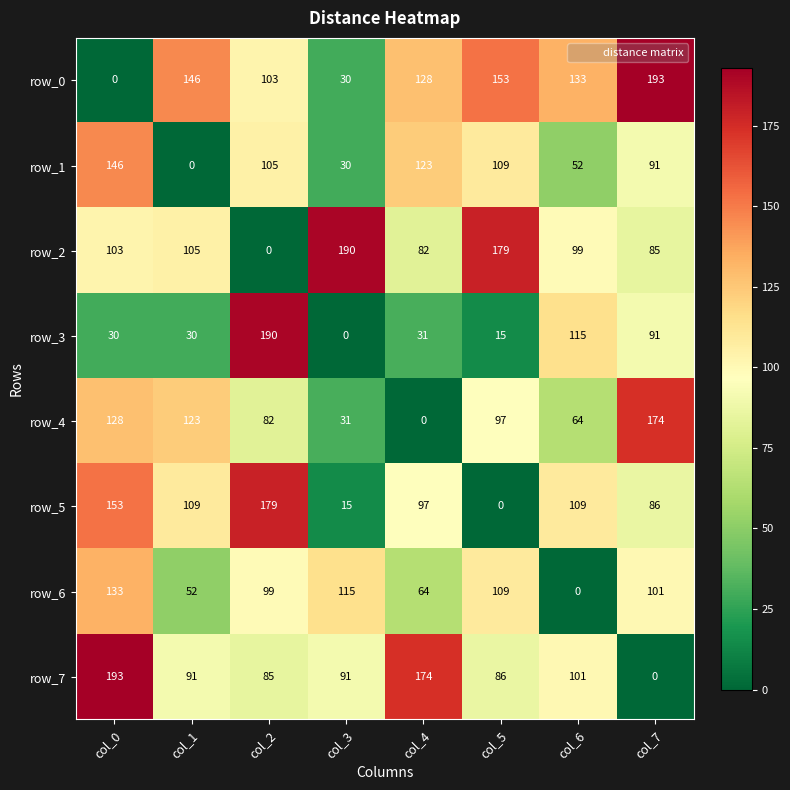

Reading left to right, extract all data points from this chart.

row_0: 0	146	103	30	128	153	133	193
row_1: 146	0	105	30	123	109	52	91
row_2: 103	105	0	190	82	179	99	85
row_3: 30	30	190	0	31	15	115	91
row_4: 128	123	82	31	0	97	64	174
row_5: 153	109	179	15	97	0	109	86
row_6: 133	52	99	115	64	109	0	101
row_7: 193	91	85	91	174	86	101	0